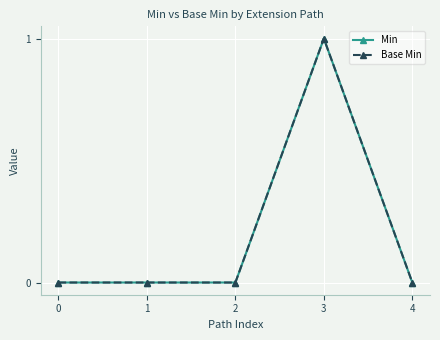

True or false: Min has more than 2 interior local peaks.

False